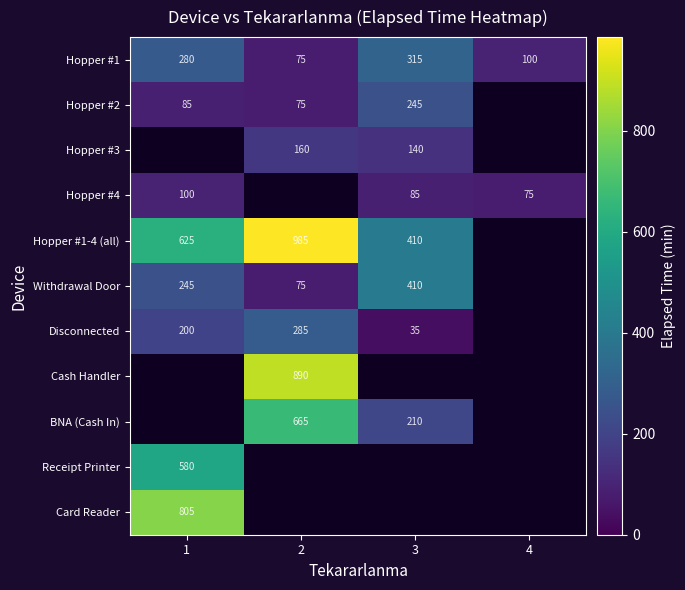

At how many categories does at least one series exceed 656?

2